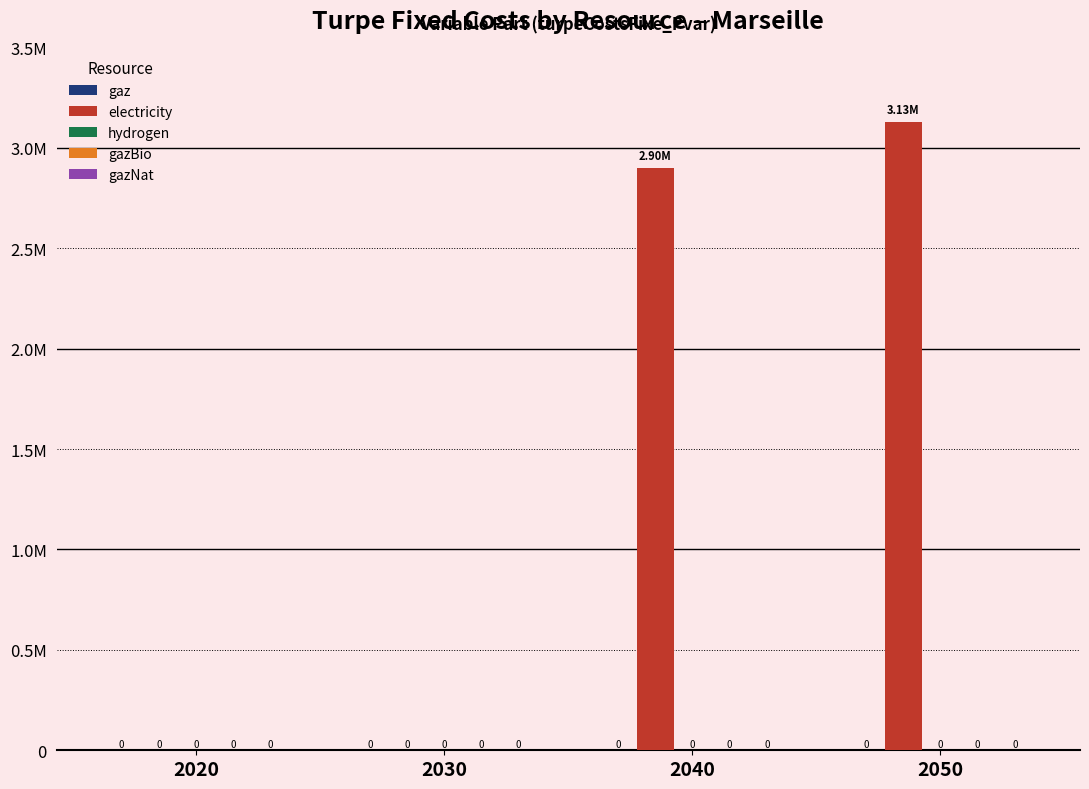

Reading left to right, what are all the values shown in this chart?

gaz: 0.0	0.0	0.0	0.0
electricity: 0.0	0.0	2897394.0	3130702.4
hydrogen: 0.0	0.0	0.0	0.0
gazBio: 0.0	0.0	0.0	0.0
gazNat: 0.0	0.0	0.0	0.0